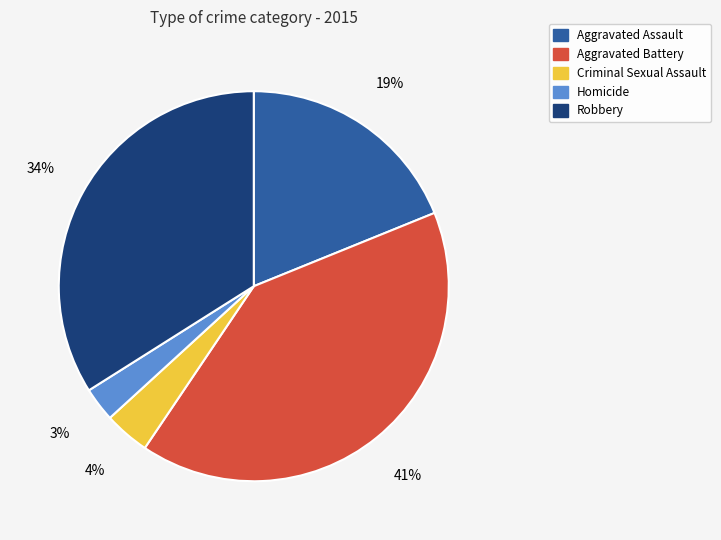

Count the number of slices in the pie.

5